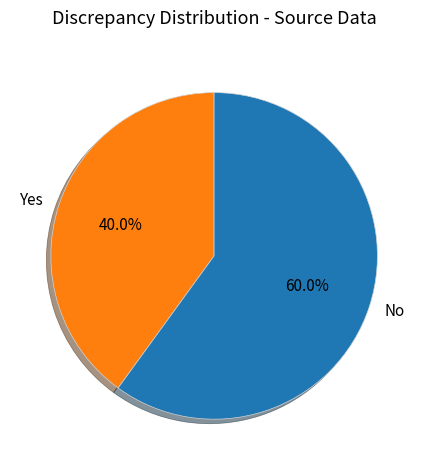

How many segments does this pie chart have?

2